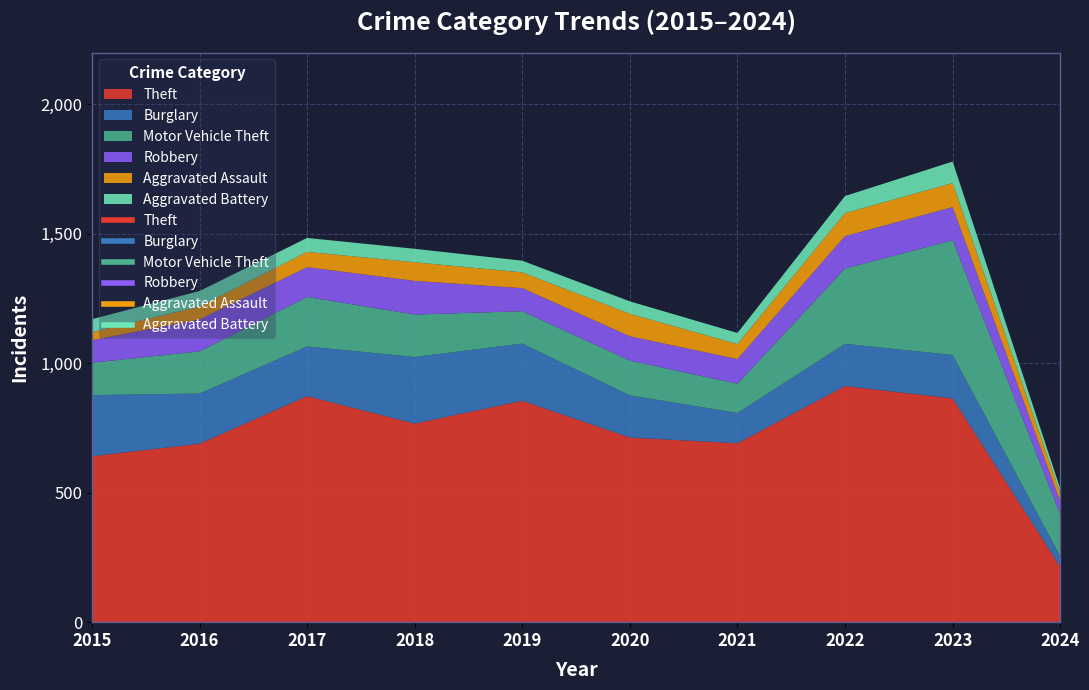

Reading right to left, extract all data points from this chart.

Theft: 2024=214	2023=864	2022=912	2021=691	2020=713	2019=855	2018=767	2017=873	2016=689	2015=641
Burglary: 2024=40	2023=168	2022=163	2021=117	2020=163	2019=221	2018=257	2017=192	2016=194	2015=236
Motor Vehicle Theft: 2024=162	2023=443	2022=291	2021=113	2020=134	2019=125	2018=164	2017=191	2016=163	2015=125
Robbery: 2024=50	2023=128	2022=125	2021=95	2020=94	2019=89	2018=130	2017=115	2016=123	2015=87
Aggravated Assault: 2024=33	2023=93	2022=89	2021=58	2020=87	2019=61	2018=72	2017=59	2016=50	2015=31
Aggravated Battery: 2024=17	2023=83	2022=66	2021=43	2020=48	2019=45	2018=52	2017=54	2016=60	2015=50